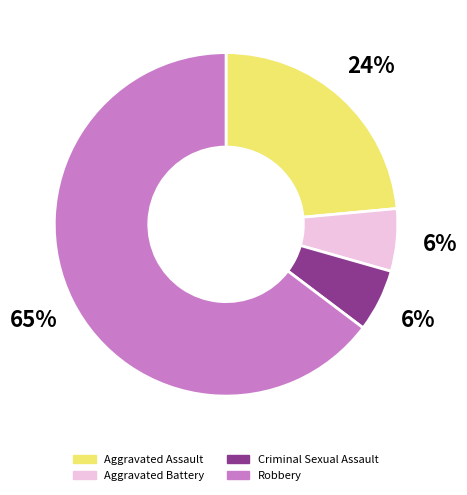

Which slice is the largest?

Robbery